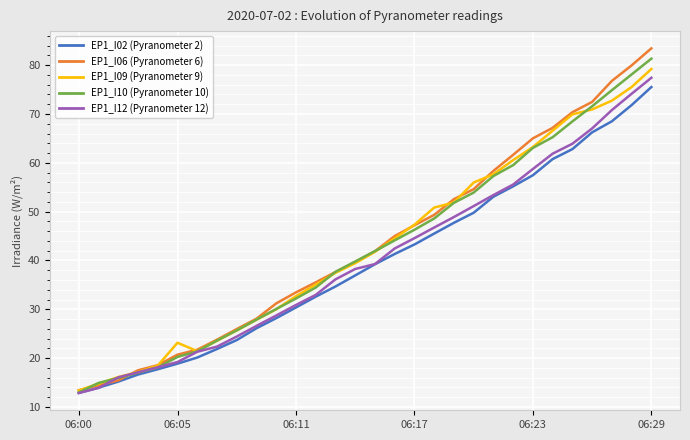

What is the greatest value displayed?

83.5